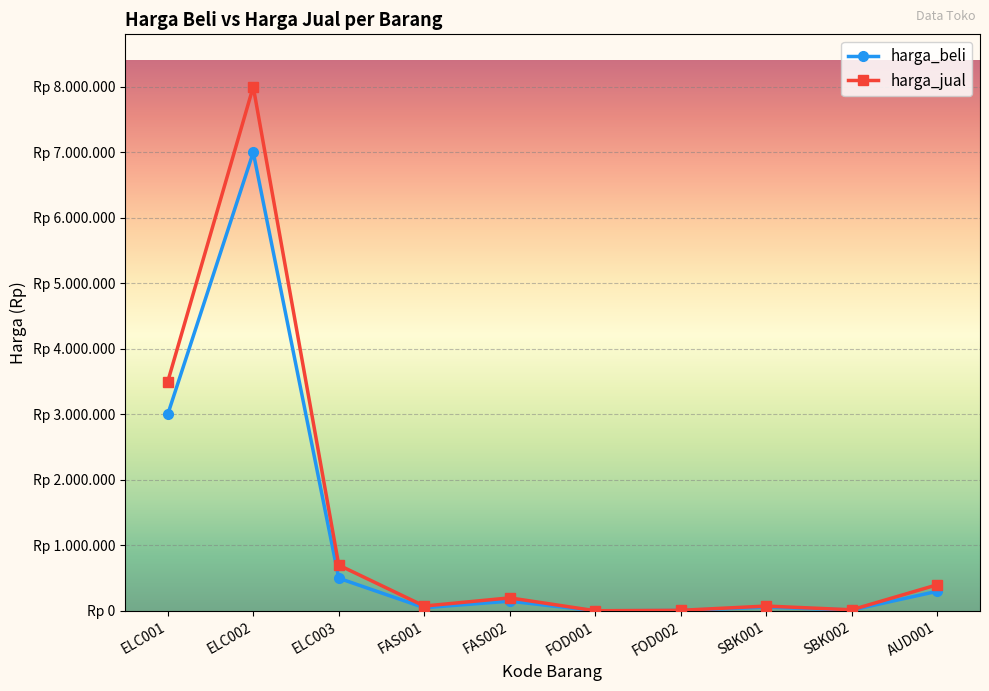

What are all the series names shown in the legend?

harga_beli, harga_jual